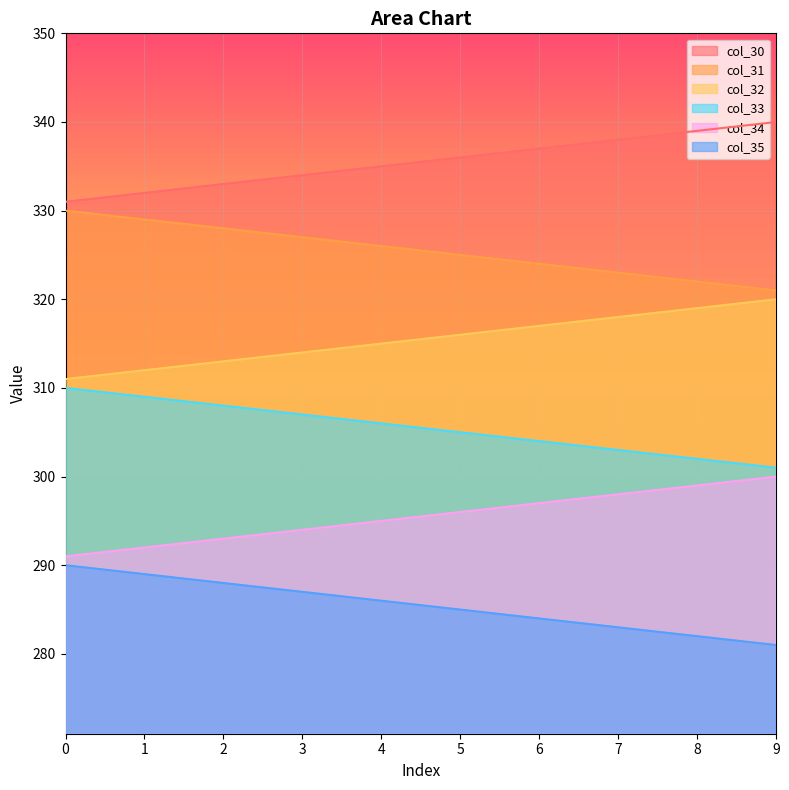

The col_31 series shows 325.0 at 5. True or false?

True